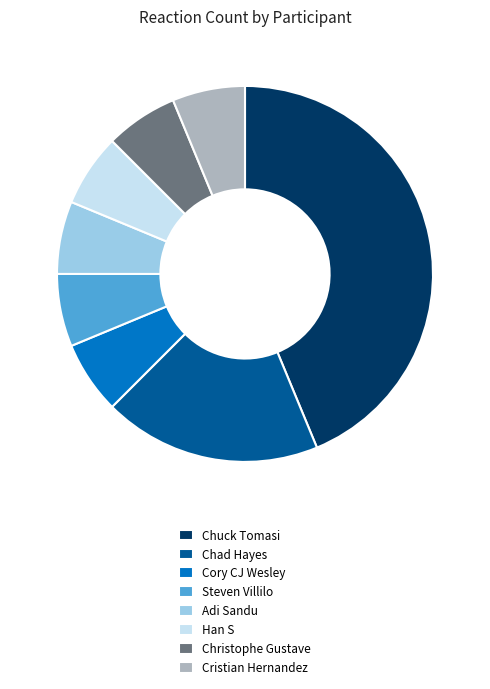

Does Christophe Gustave represent more than half of the total?

No